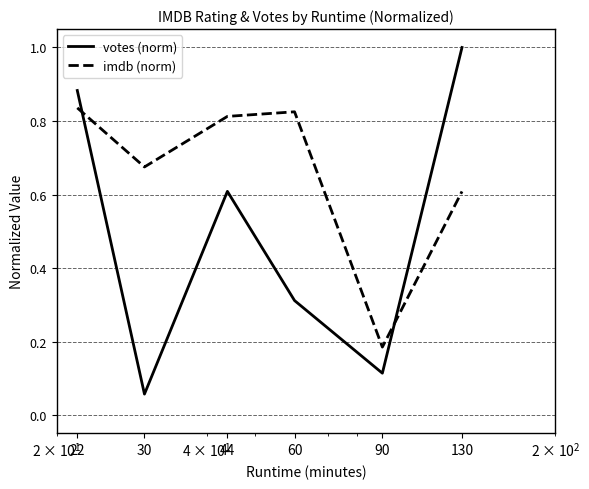

How many times do votes (norm) and imdb (norm) cross each other?

2